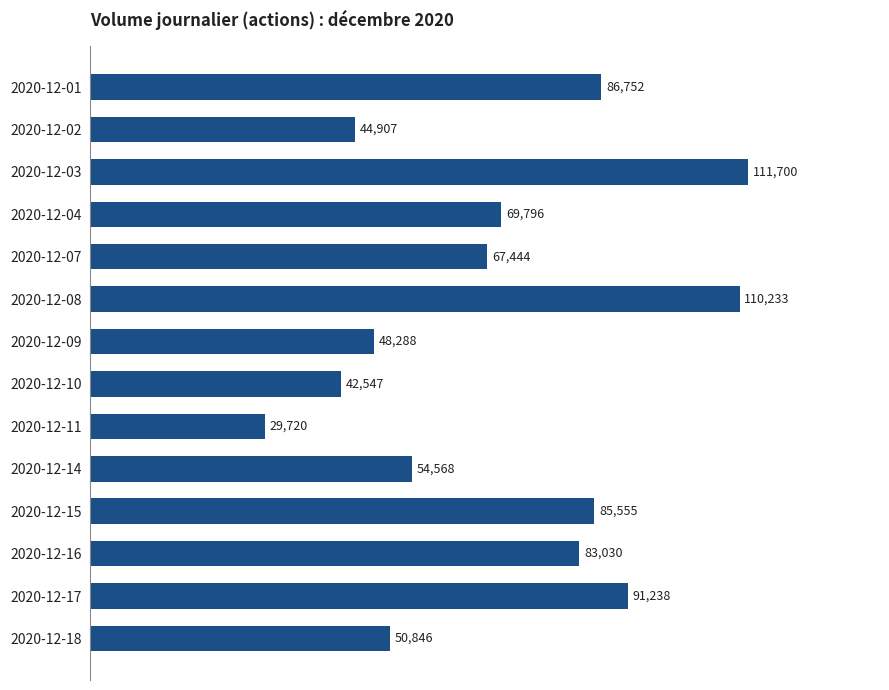

List the labels in order of value, largest first.

2020-12-03, 2020-12-08, 2020-12-17, 2020-12-01, 2020-12-15, 2020-12-16, 2020-12-04, 2020-12-07, 2020-12-14, 2020-12-18, 2020-12-09, 2020-12-02, 2020-12-10, 2020-12-11